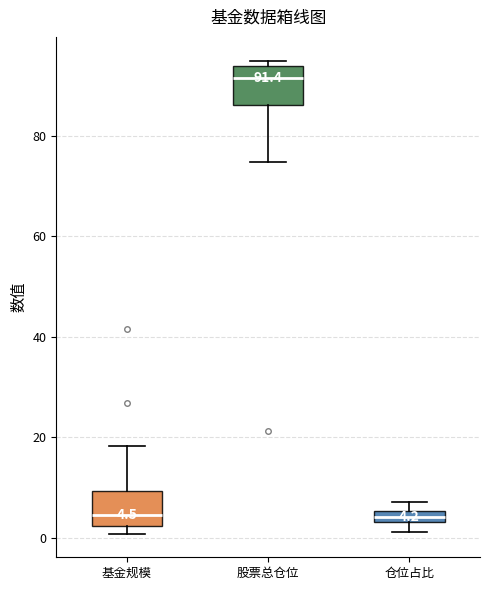

Which box's median line is the highest?

股票总仓位